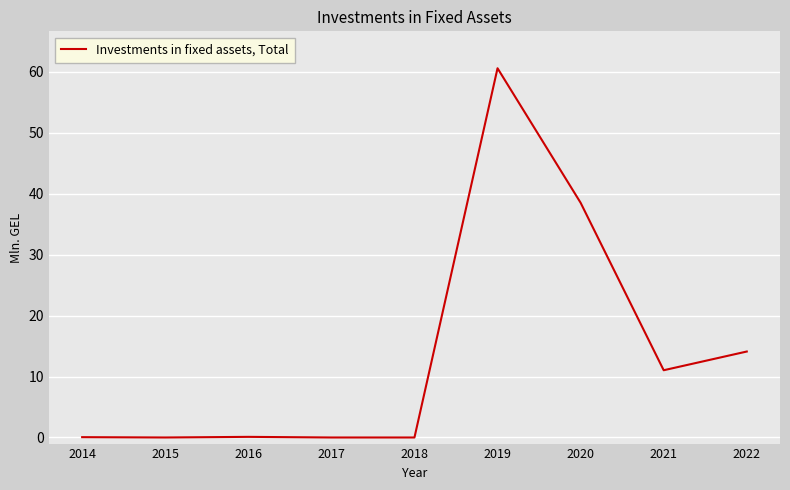

What is the approximate value at 2020?

38.5